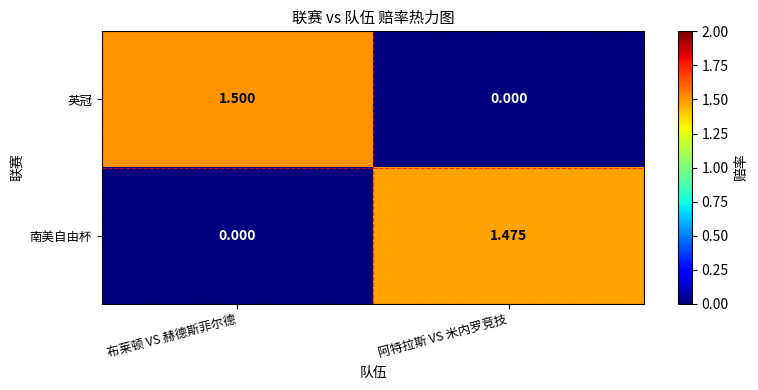

Between 布莱顿 VS 赫德斯菲尔德 and 阿特拉斯 VS 米内罗竞技, which series saw the biggest shift?

英冠